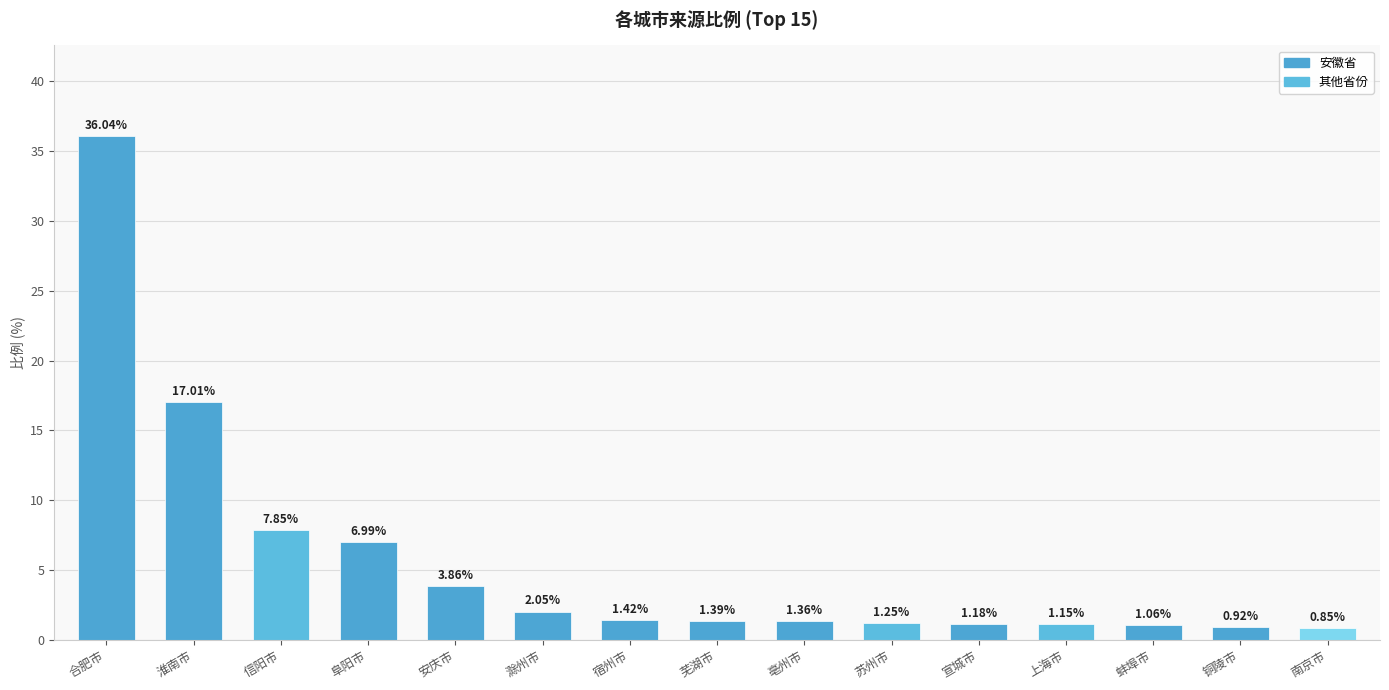

Which has a higher value, 阜阳市 or 铜陵市?

阜阳市